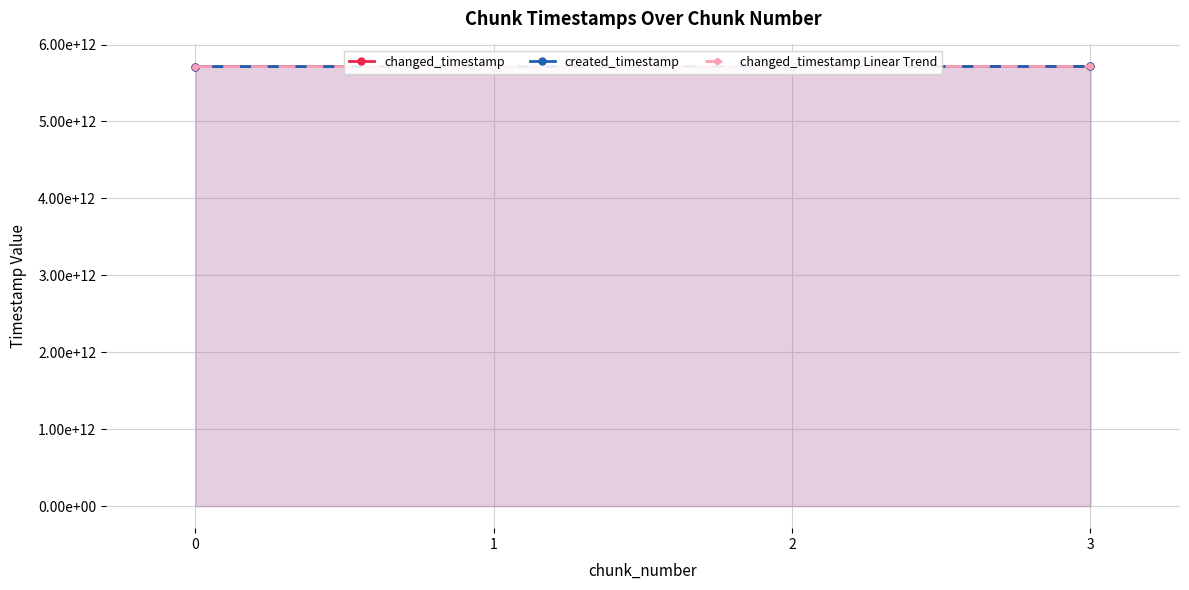

The created_timestamp series shows 5712620545903.0 at 0. True or false?

True